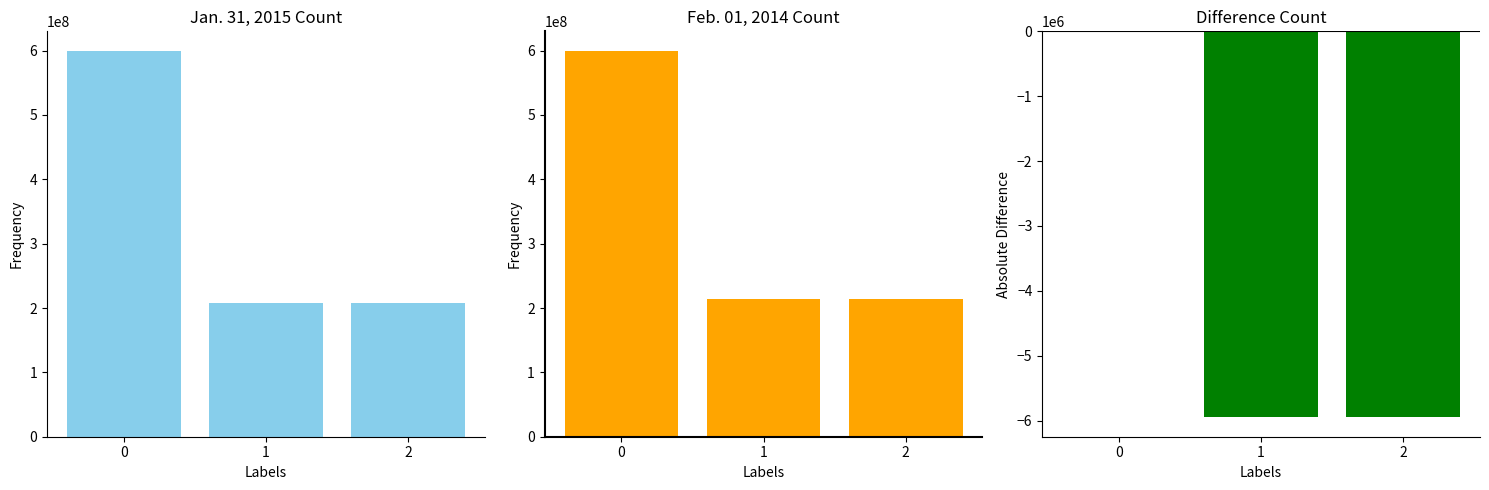

How many distinct data groups are displayed?

3